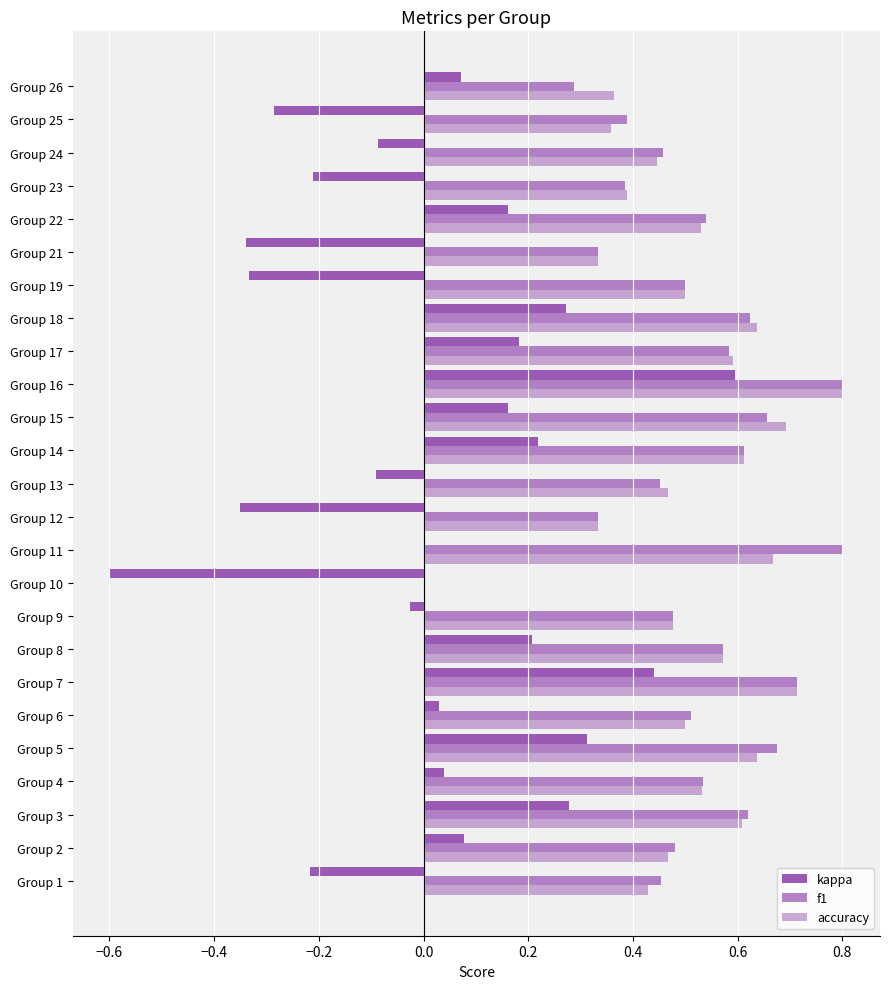

How many distinct data groups are displayed?

3